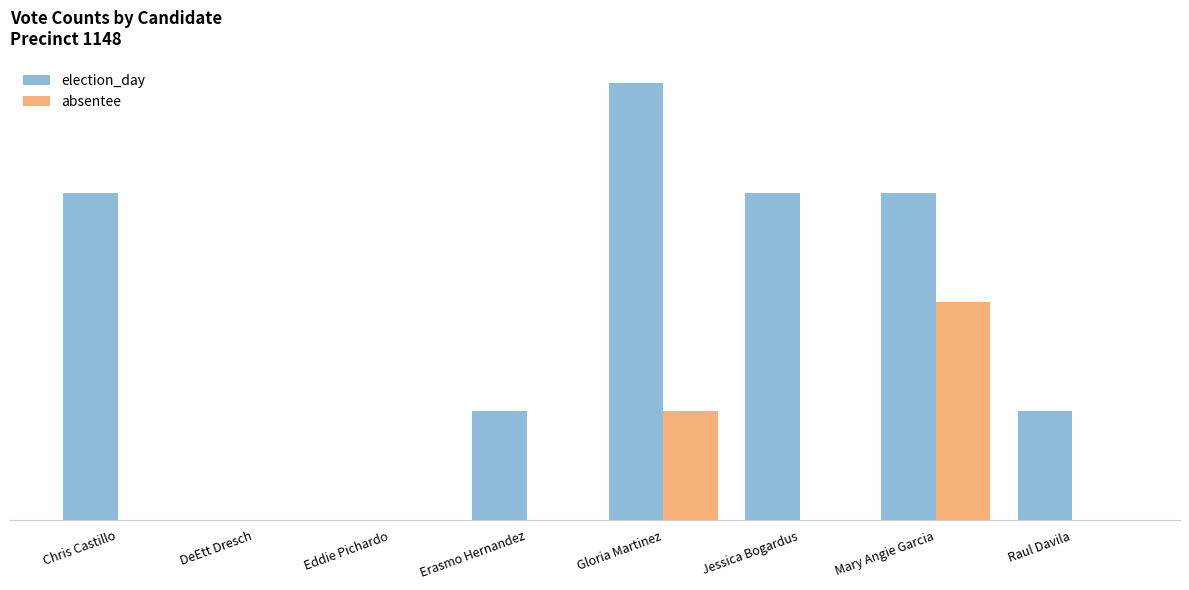

What are all the series names shown in the legend?

election_day, absentee